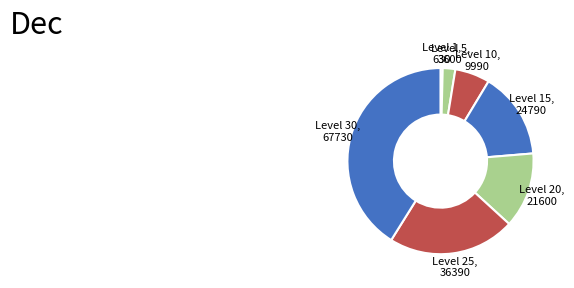

Does Level 25, 36390 account for over 50% of the chart?

No